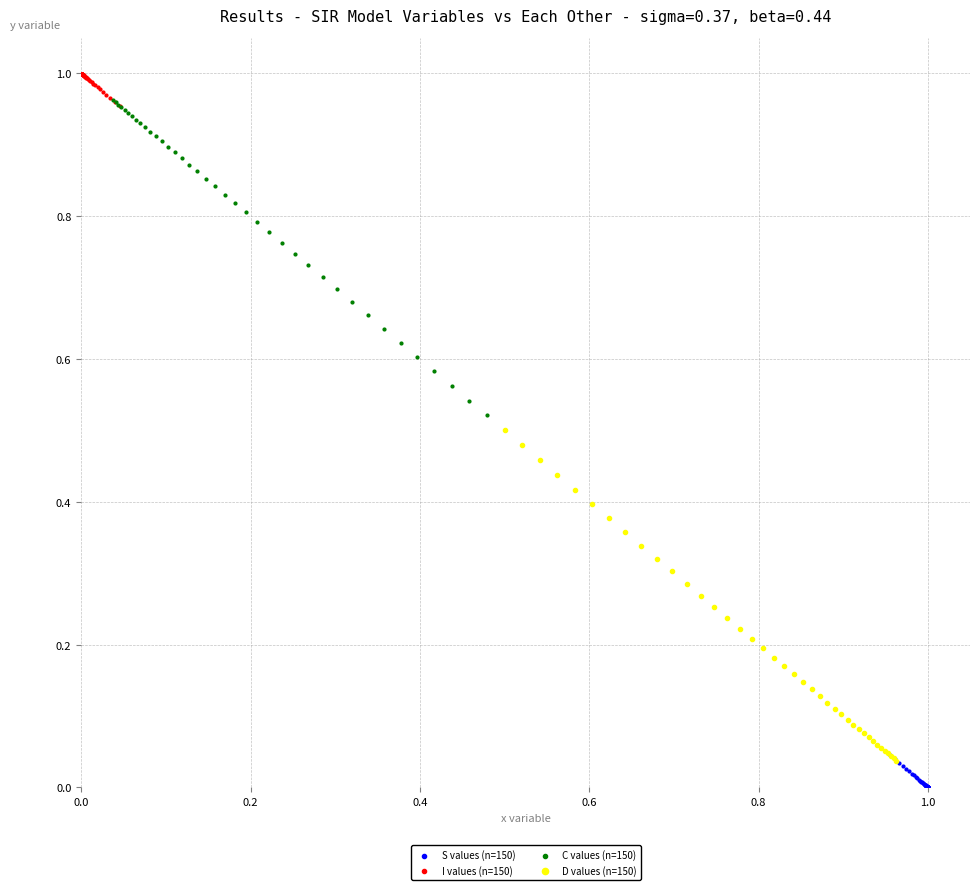

What are all the series names shown in the legend?

S values (n=150), I values (n=150), C values (n=150), D values (n=150)